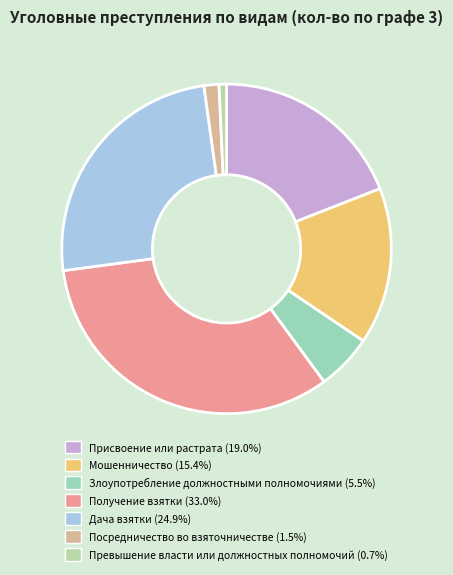

How many slices are in this pie chart?

7